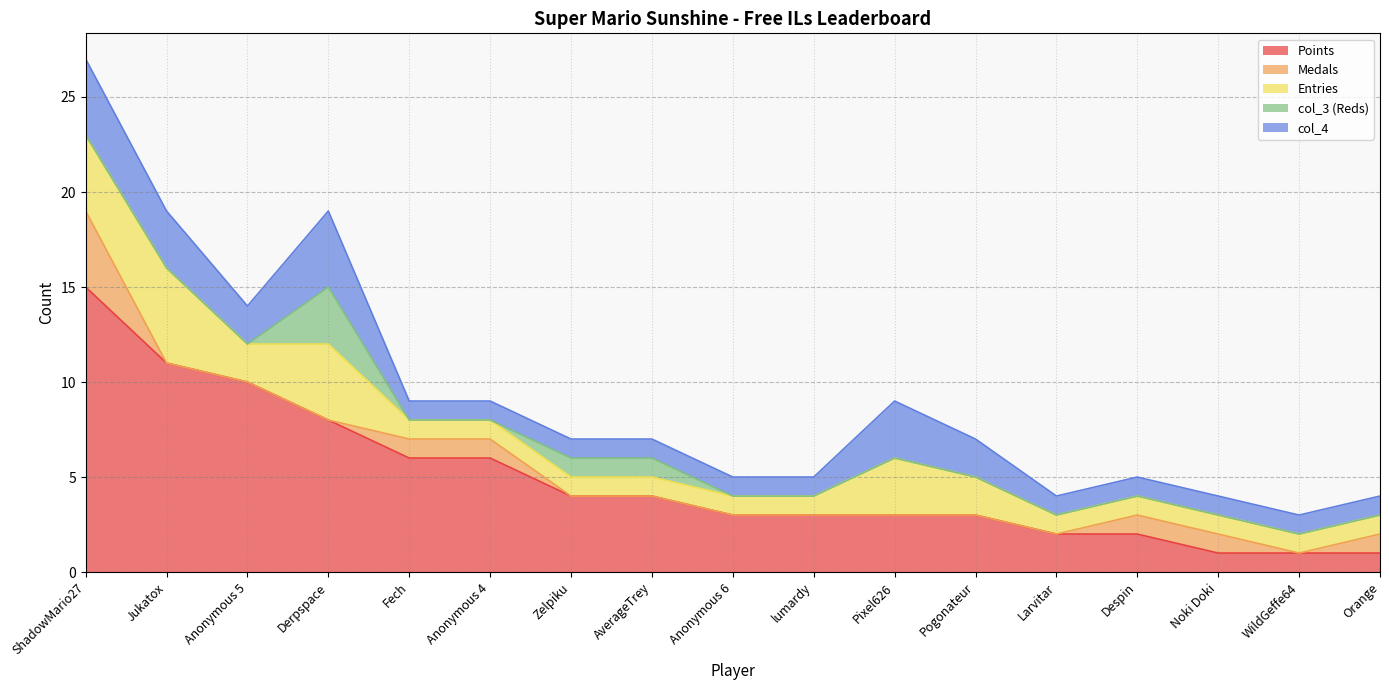

At Jukatox, list the series in order from smallest to largest.

Medals, col_3 (Reds), col_4, Entries, Points